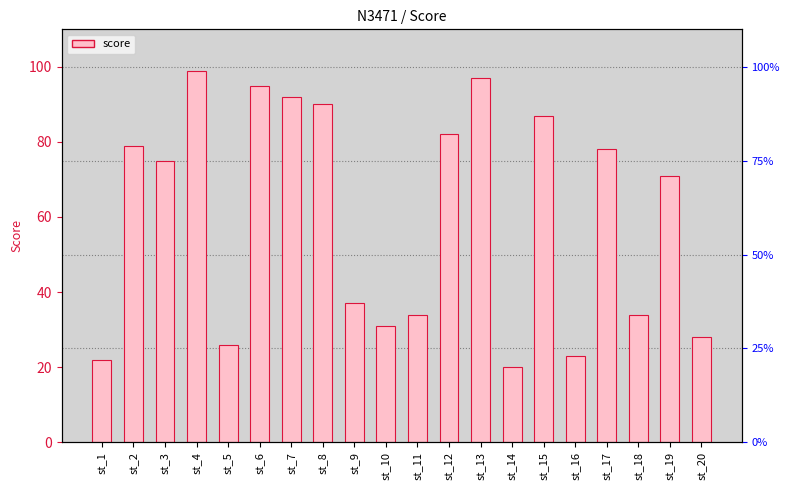

Are the bars grouped side by side (vs. stacked)?

No